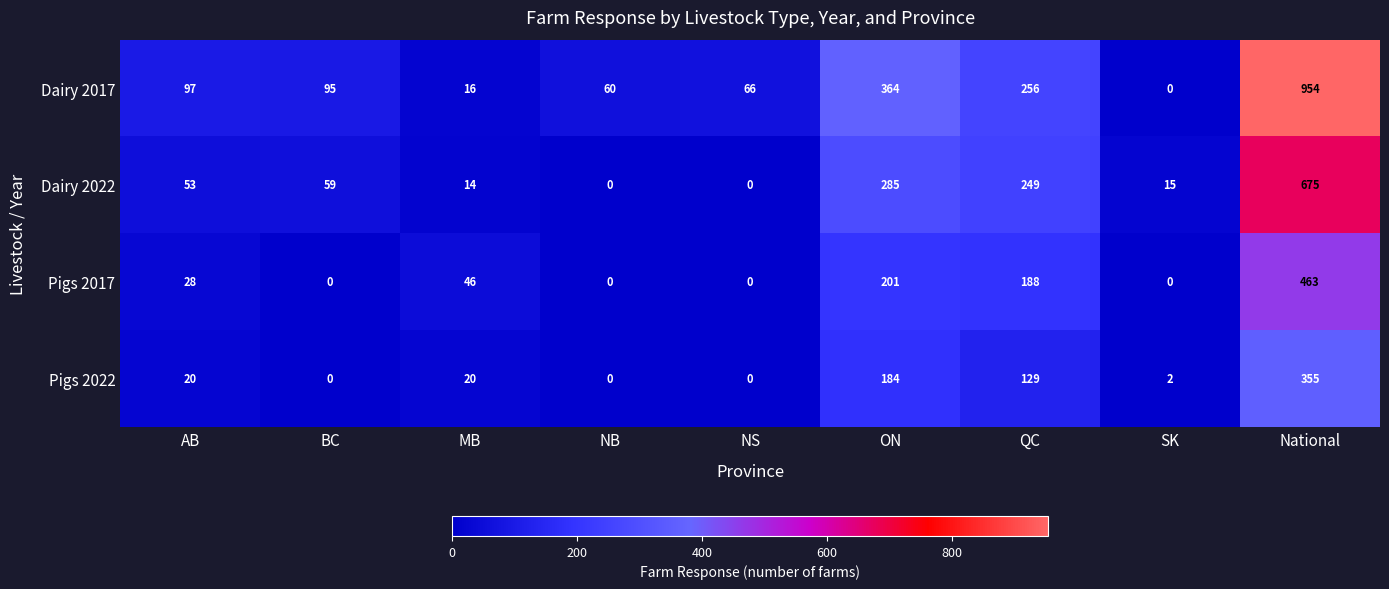

Where does the Dairy 2017 series first go above 95?

AB